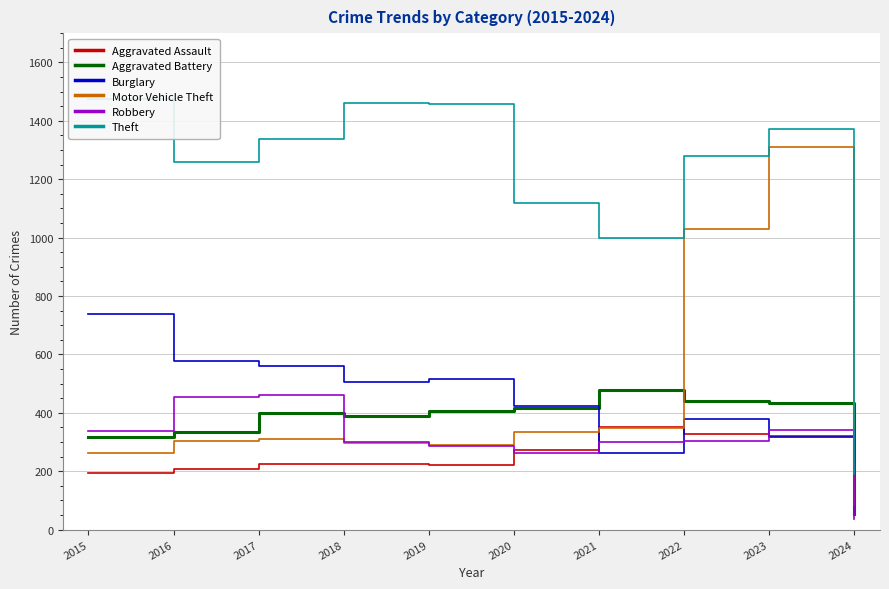

Is the value of Theft at 2021 greater than the value of Robbery at 2021?

Yes